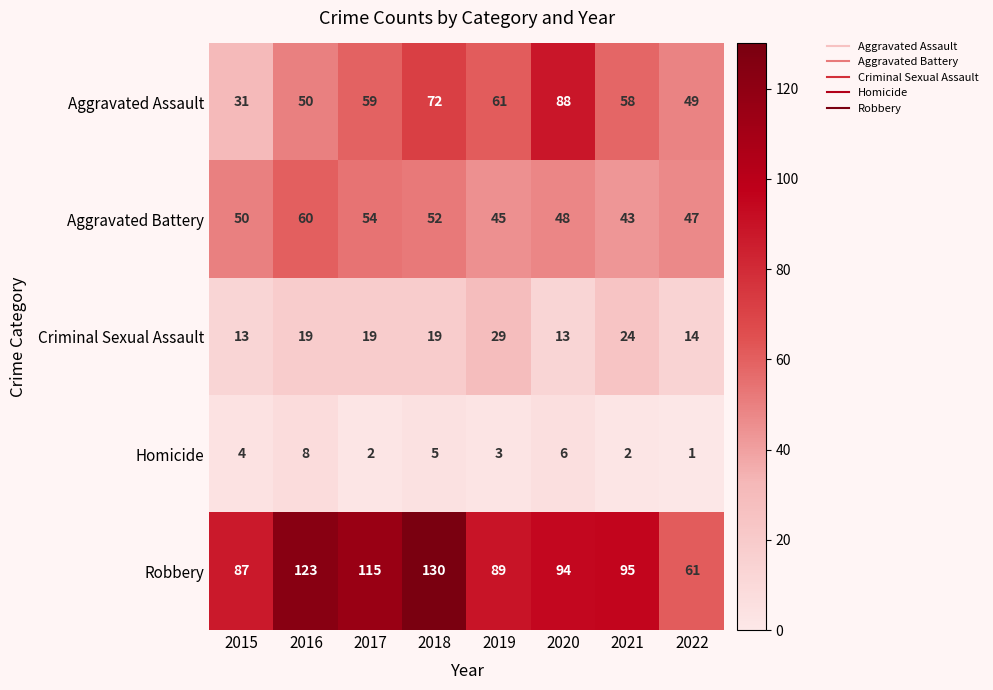

The Aggravated Assault series shows 49 at 2022. True or false?

True